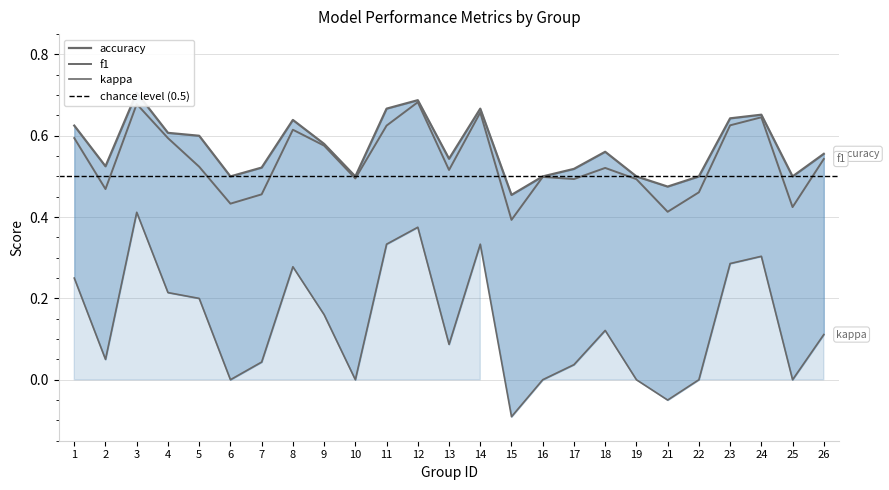

What is the value of the accuracy point at the 25th from the left?

0.6